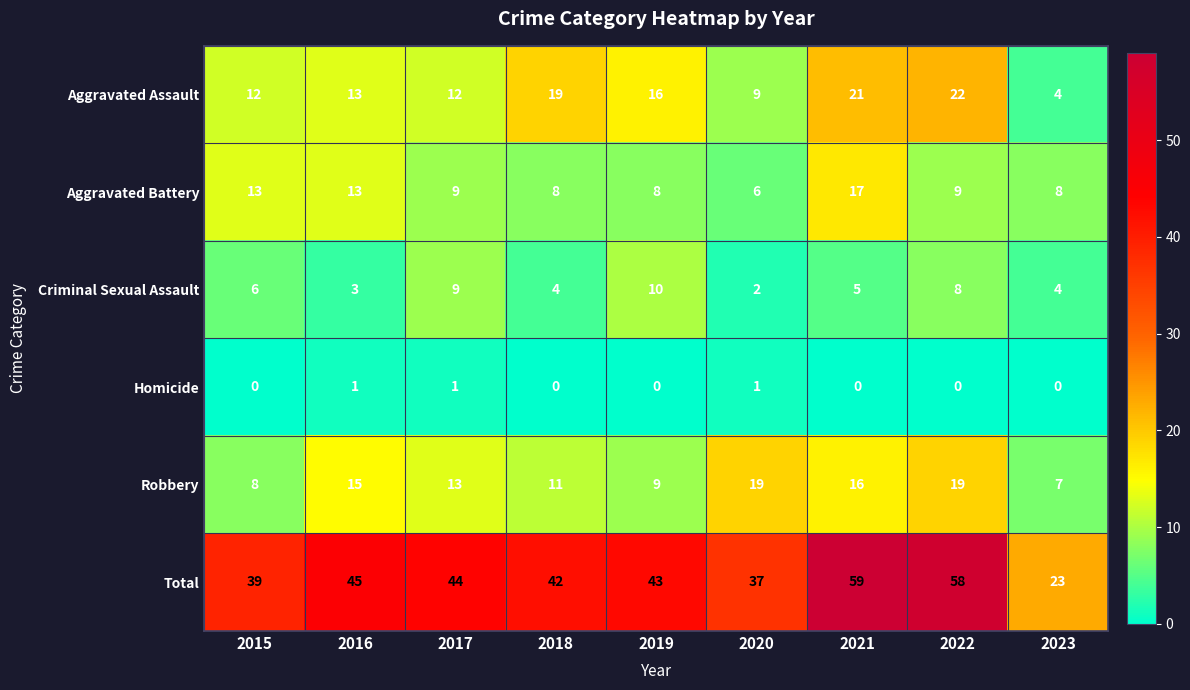

How many categories are shown in the chart?

9